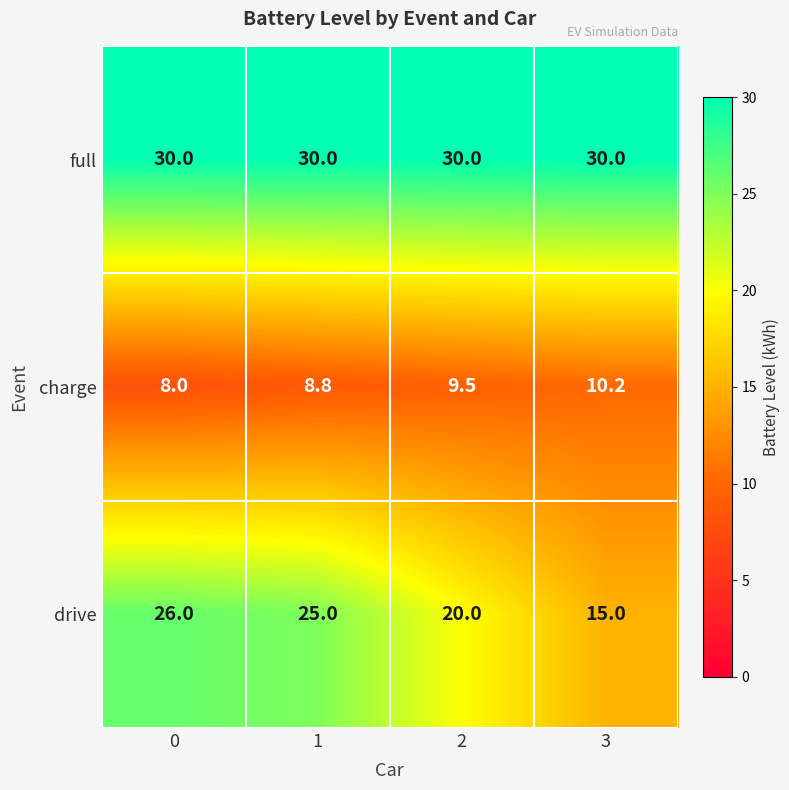

What is the spread (max minus min) of values at 1?

21.2